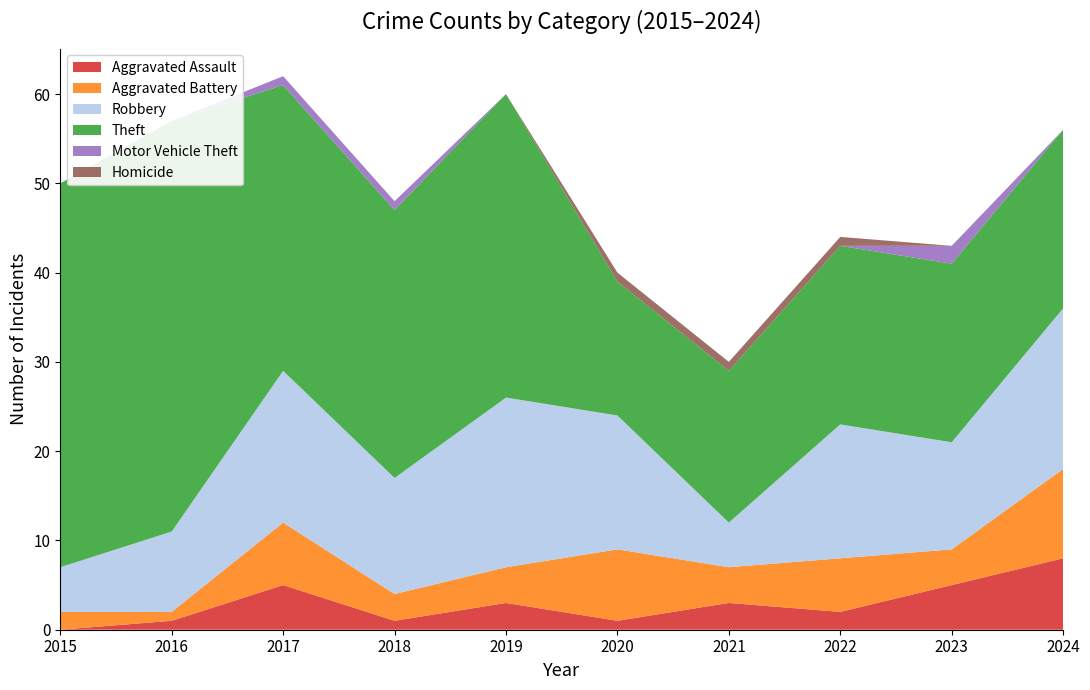

Reading left to right, transcribe all the data shown in this chart.

Aggravated Assault: 0	1	5	1	3	1	3	2	5	8
Aggravated Battery: 2	1	7	3	4	8	4	6	4	10
Robbery: 5	9	17	13	19	15	5	15	12	18
Theft: 43	46	32	30	34	15	17	20	20	20
Motor Vehicle Theft: 0	0	1	1	0	0	0	0	2	0
Homicide: 0	0	0	0	0	1	1	1	0	0